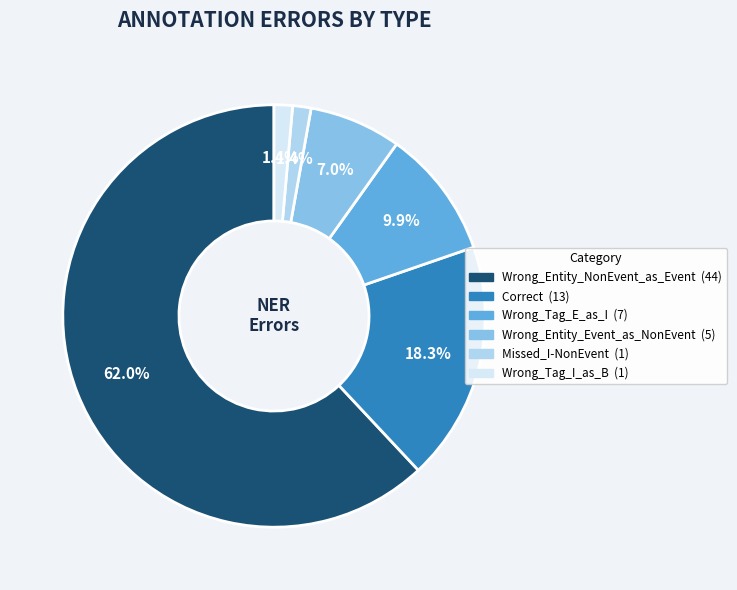

Which category has the biggest portion of the pie?

Wrong_Entity_NonEvent_as_Event